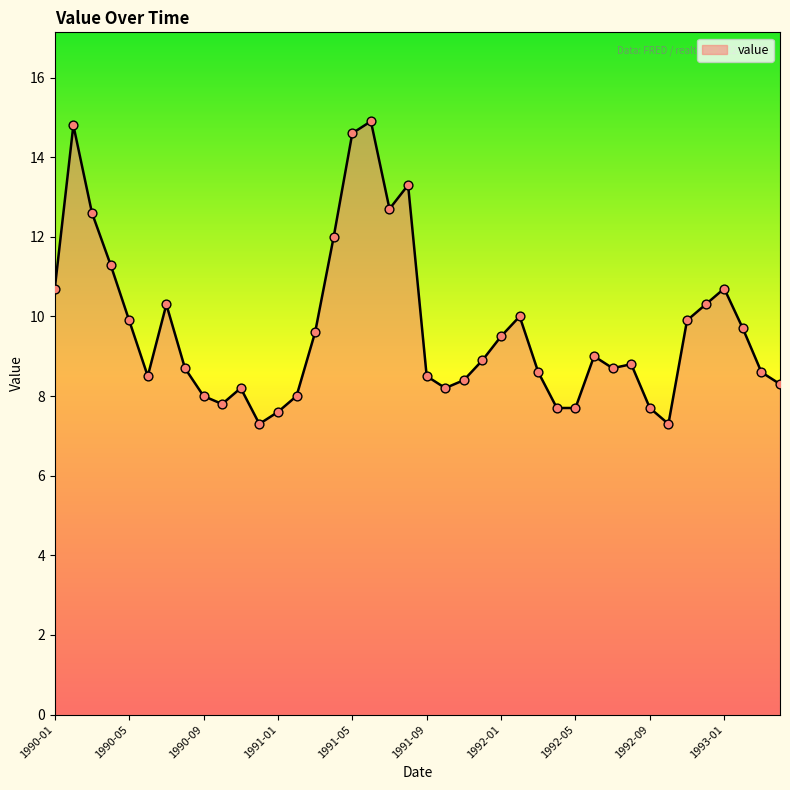

What is the greatest value displayed?

14.9